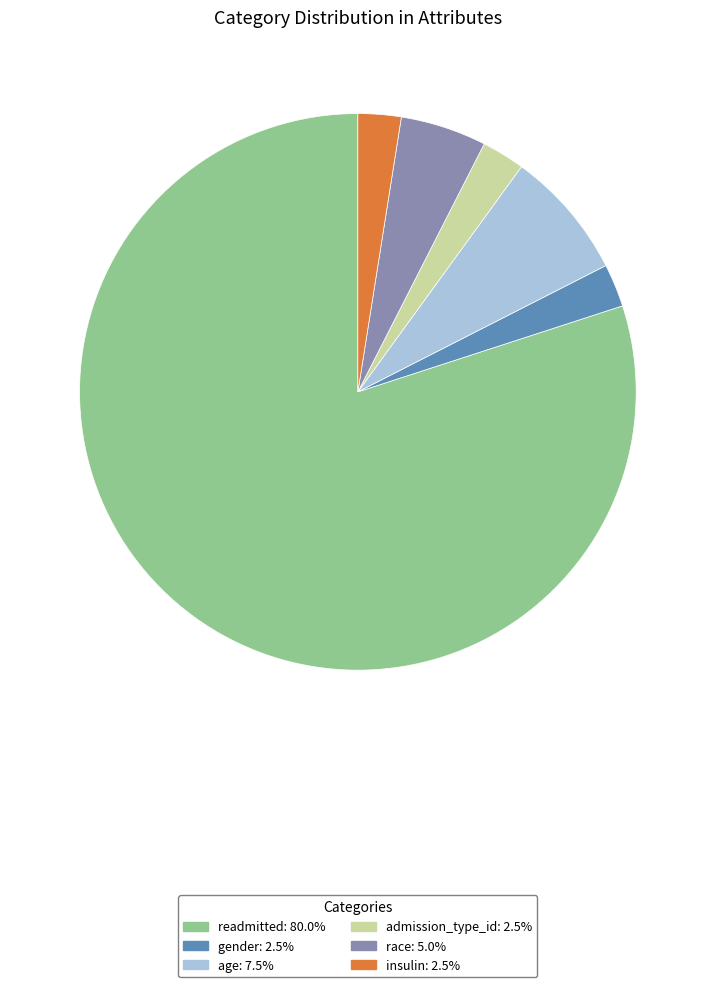

What is the majority slice?

readmitted